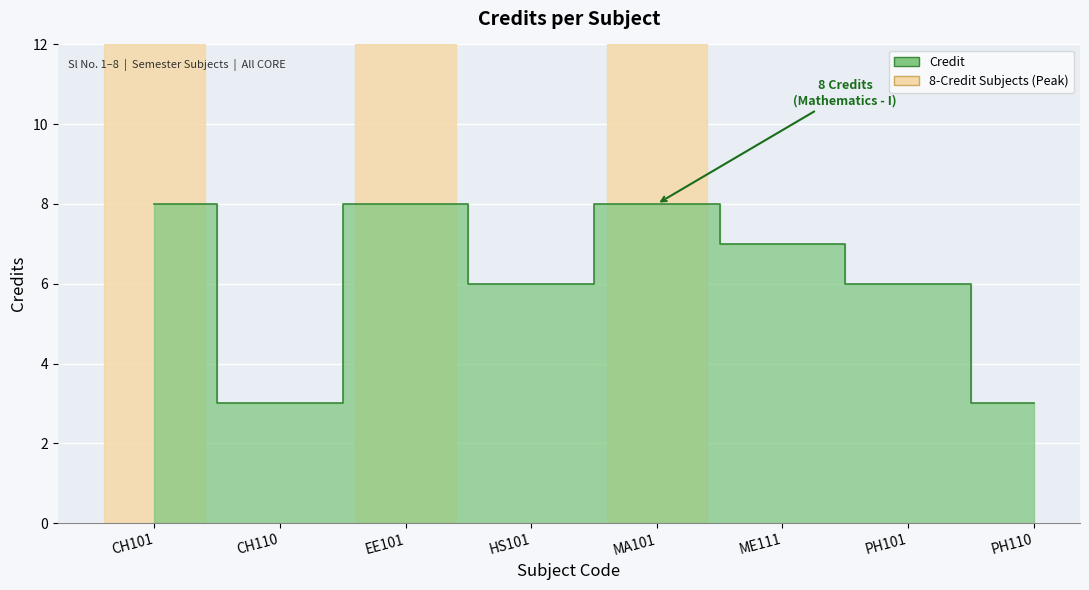

How many points are higher than both their immediate neighbors (excluding endpoints)?

2